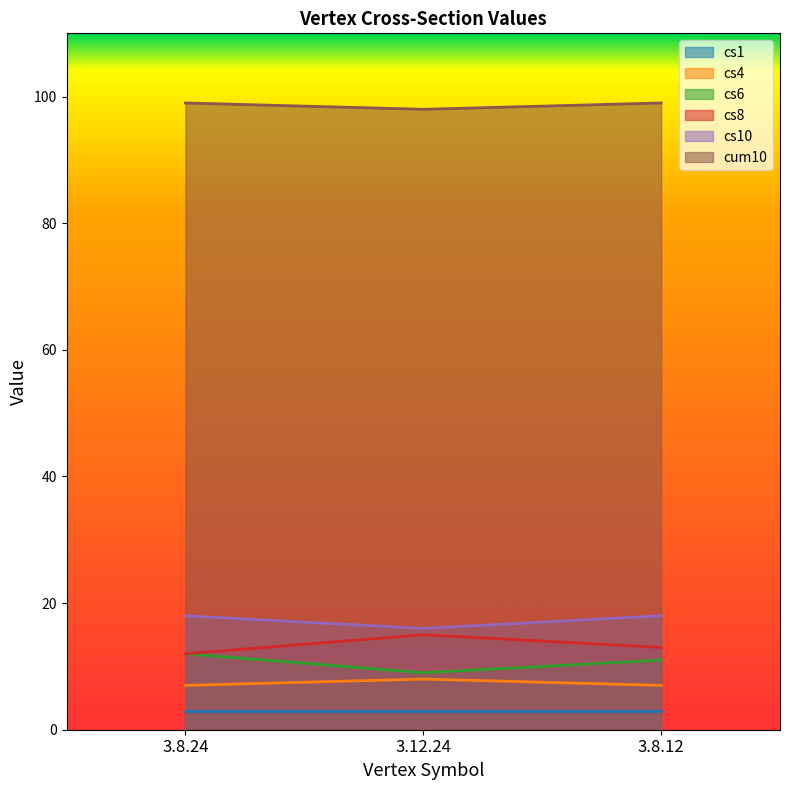

Which has a higher value, 3.12.24 or 3.8.24?

3.12.24